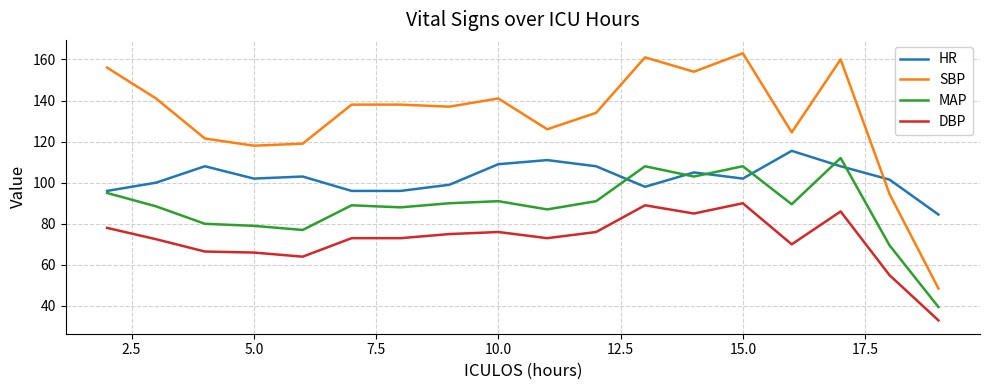

How many lines are shown in the chart?

4